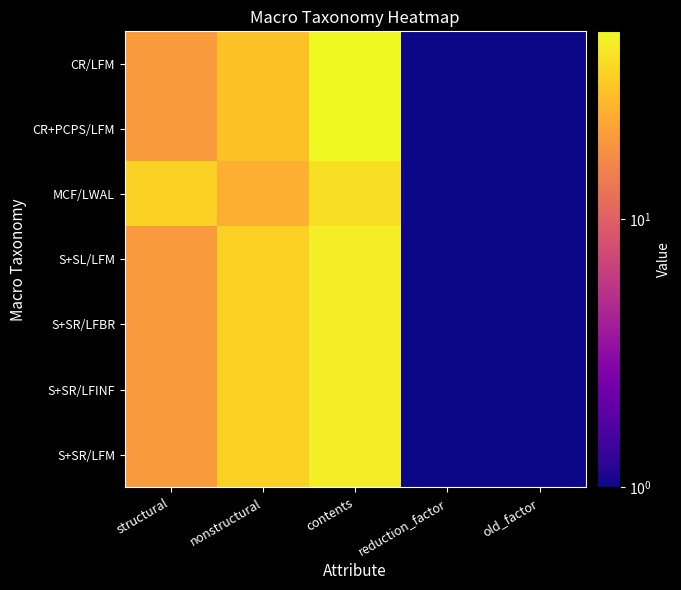

Reading right to left, extract all data points from this chart.

CR/LFM: old_factor=1	reduction_factor=1	contents=50	nonstructural=30	structural=20
CR+PCPS/LFM: old_factor=1	reduction_factor=1	contents=50	nonstructural=30	structural=20
MCF/LWAL: old_factor=1	reduction_factor=1	contents=40	nonstructural=25	structural=35
S+SL/LFM: old_factor=1	reduction_factor=1	contents=45	nonstructural=35	structural=20
S+SR/LFBR: old_factor=1	reduction_factor=1	contents=45	nonstructural=35	structural=20
S+SR/LFINF: old_factor=1	reduction_factor=1	contents=45	nonstructural=35	structural=20
S+SR/LFM: old_factor=1	reduction_factor=1	contents=45	nonstructural=35	structural=20